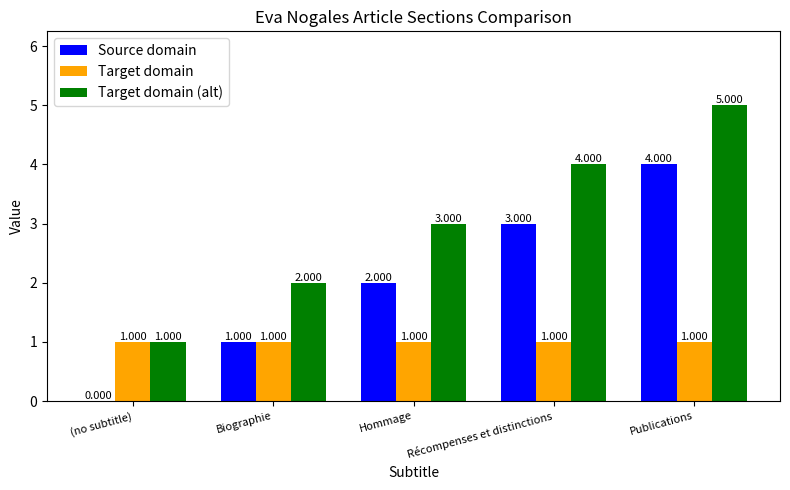

Is it true that Source domain equals 4 at Publications?

True